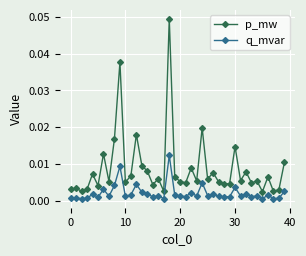

List the series in order of their peak value, highest first.

p_mw, q_mvar